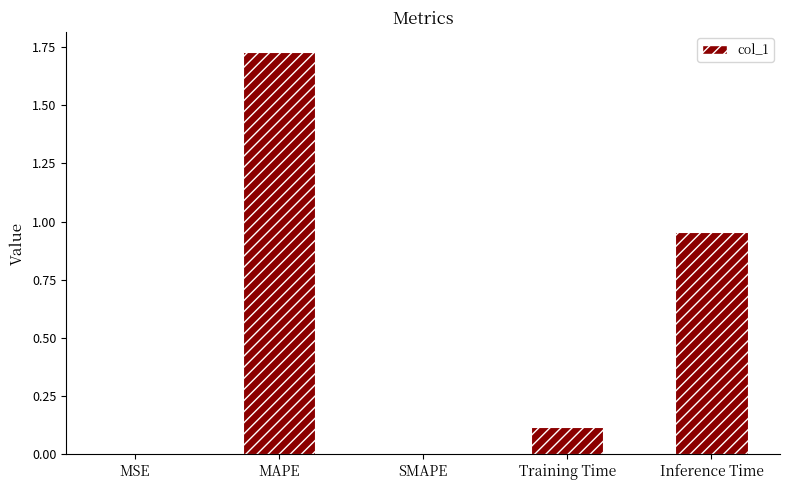

Is it true that the value at Inference Time is 0.2?

False